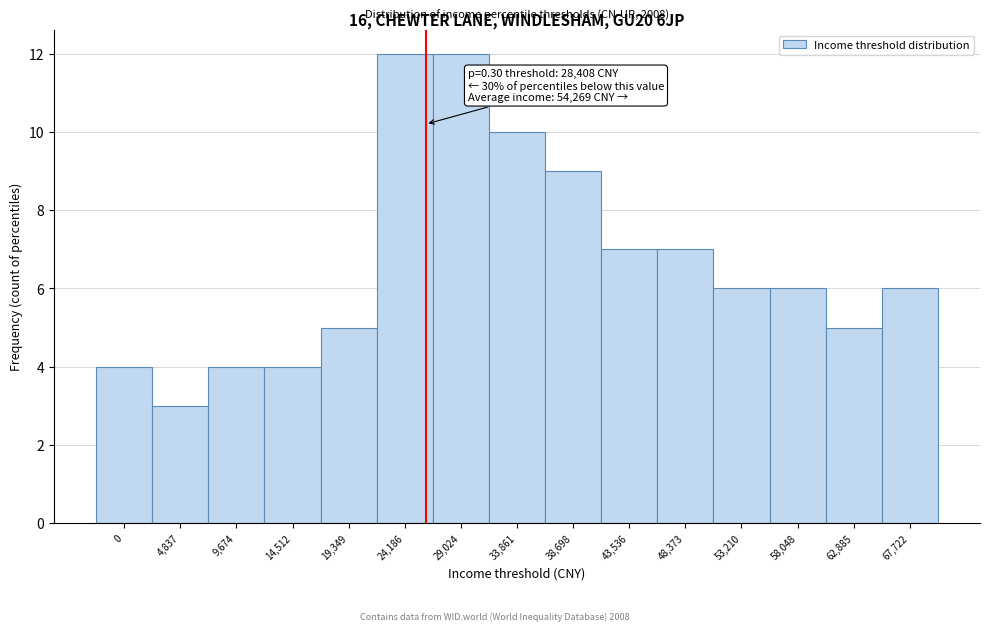

Reading left to right, transcribe all the data shown in this chart.

0=4	4,837=3	9,674=4	14,512=4	19,349=5	24,186=12	29,024=12	33,861=10	38,698=9	43,536=7	48,373=7	53,210=6	58,048=6	62,885=5	67,722=6